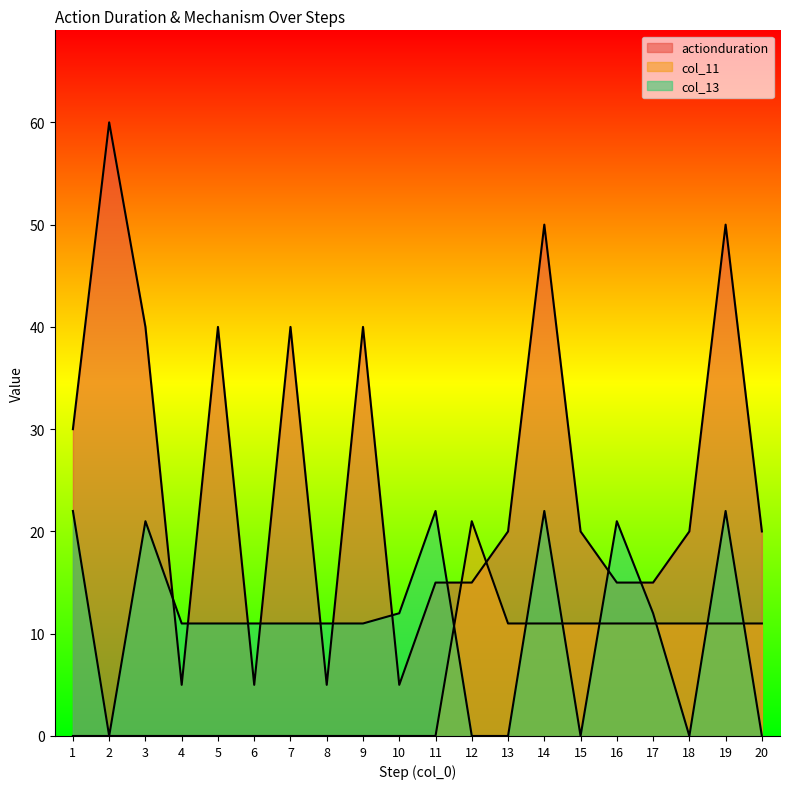

List the series in order of their overall mean, lowest first.

col_11, col_13, actionduration